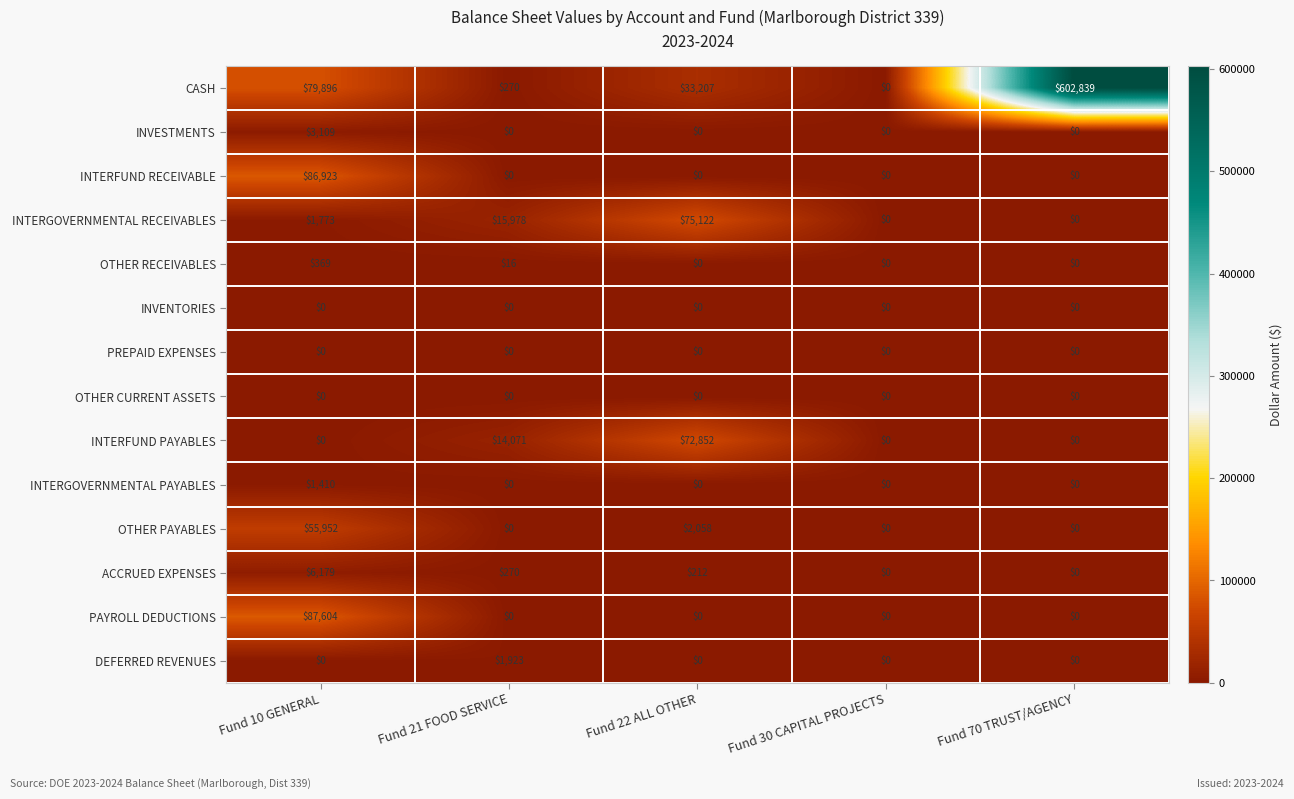

Count the number of categories in the chart.

5